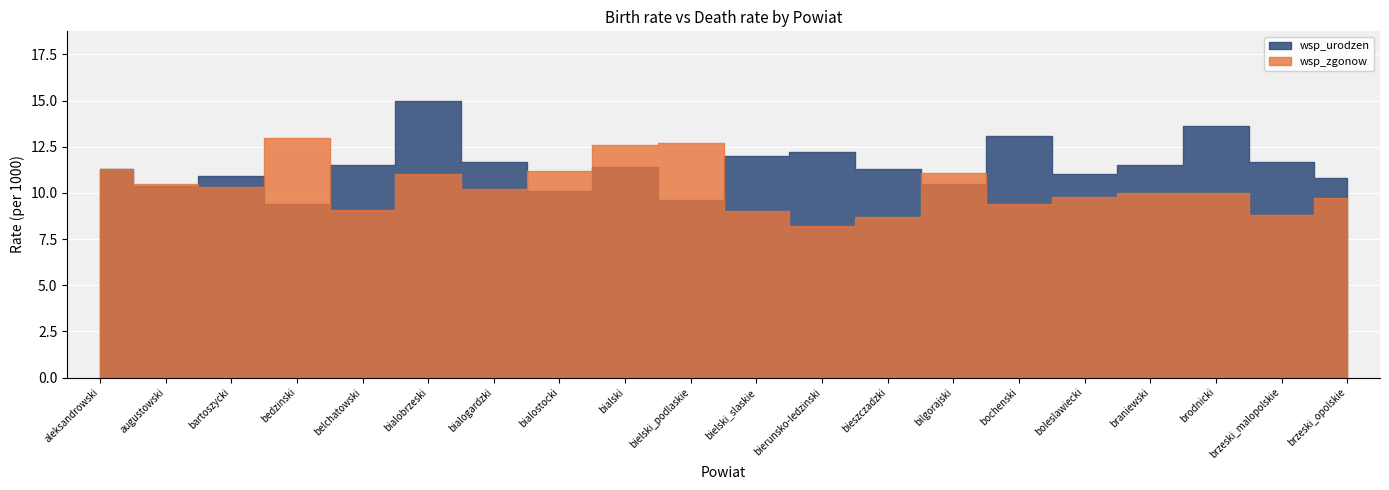

How many data points in wsp_zgonow are above 10?

10